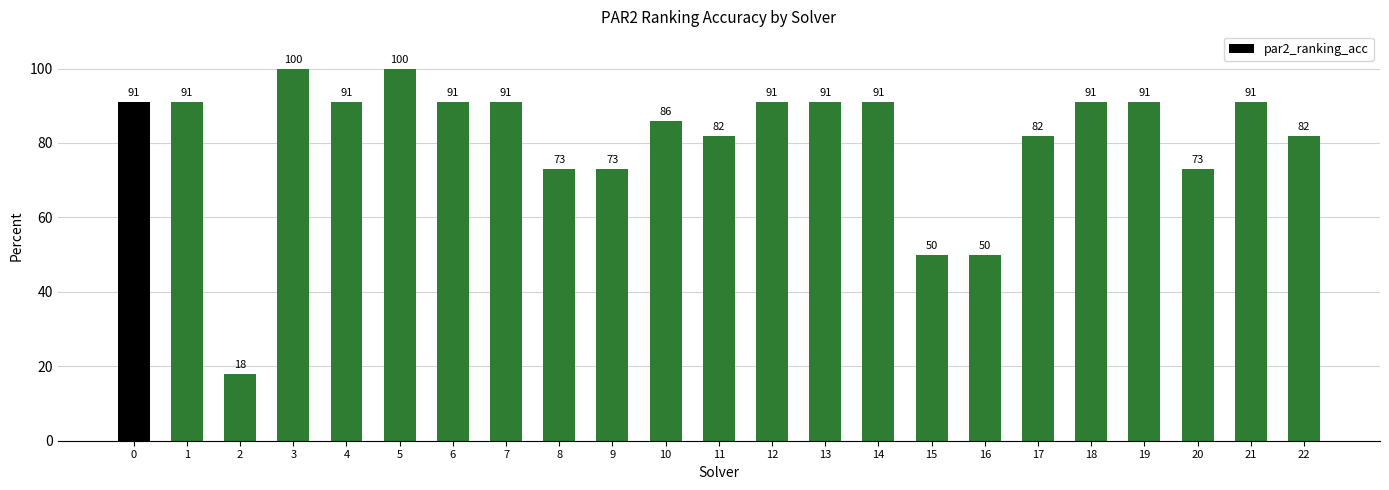

What is the difference between the maximum and minimum values?

82